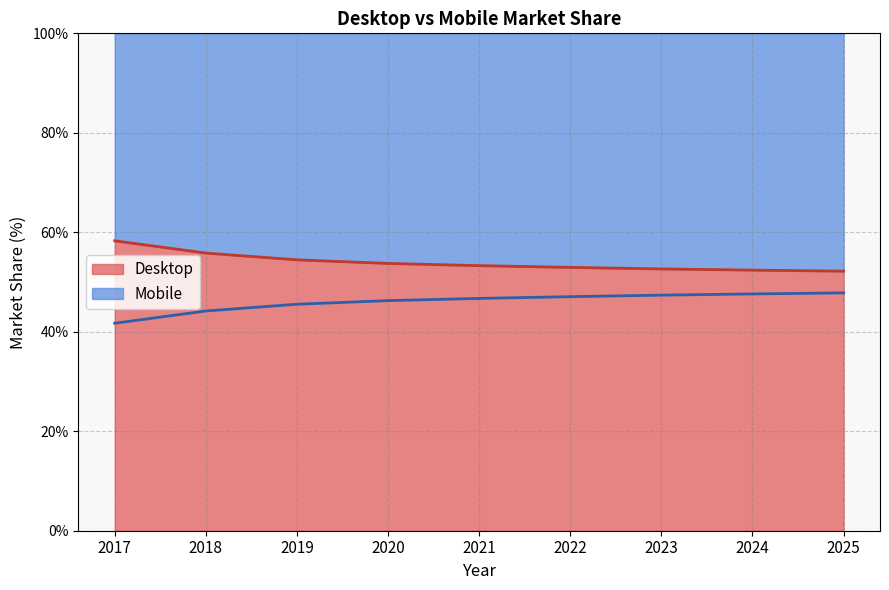

Read the Mobile value at 2020.

46.3